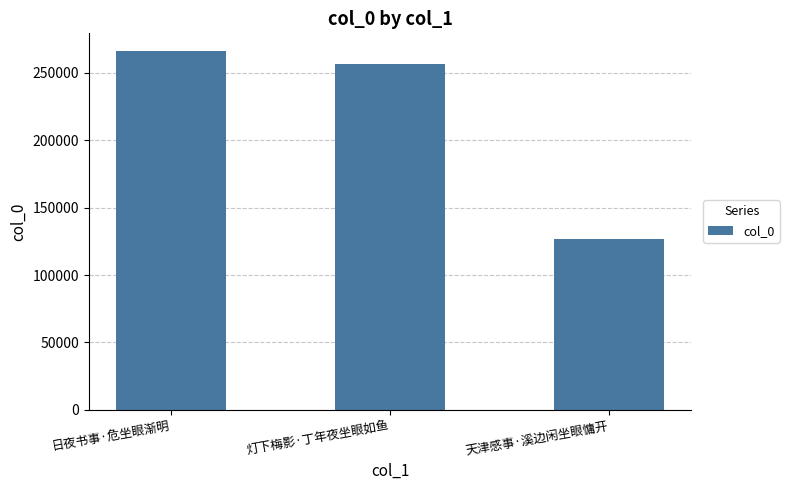

Which label corresponds to the smallest value in the chart?

天津感事·溪边闲坐眼慵开